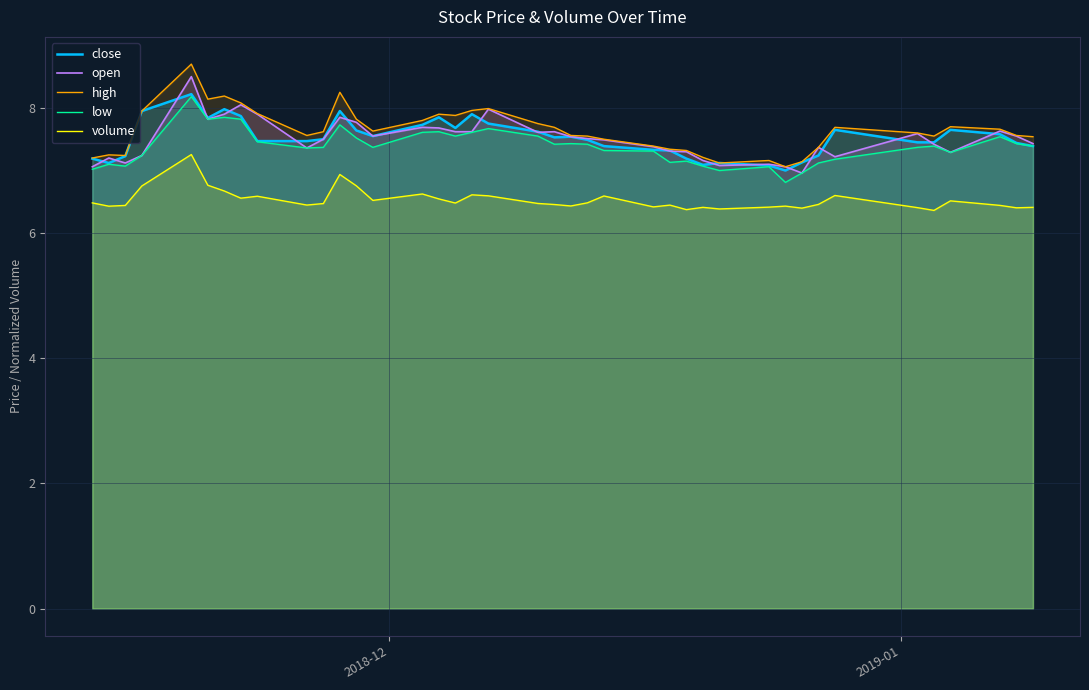

How many series are shown in this chart?

5